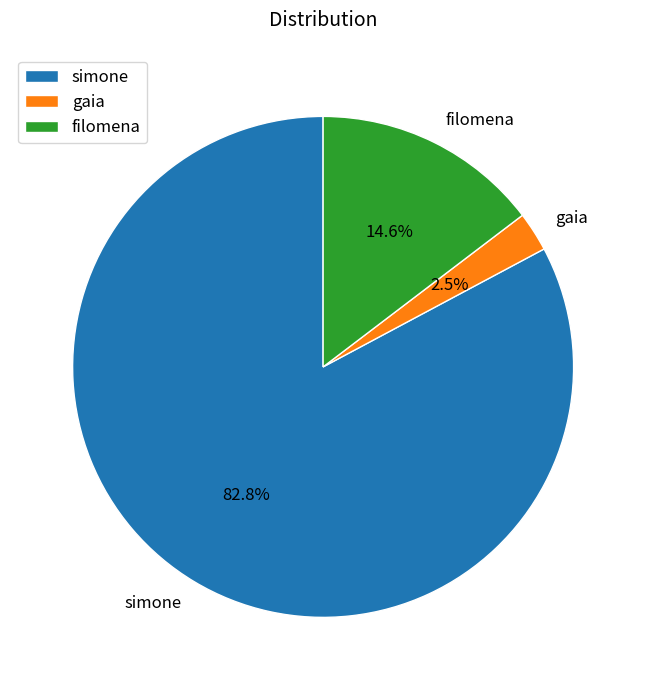

To the nearest percent, what is the average slice percentage?

33%